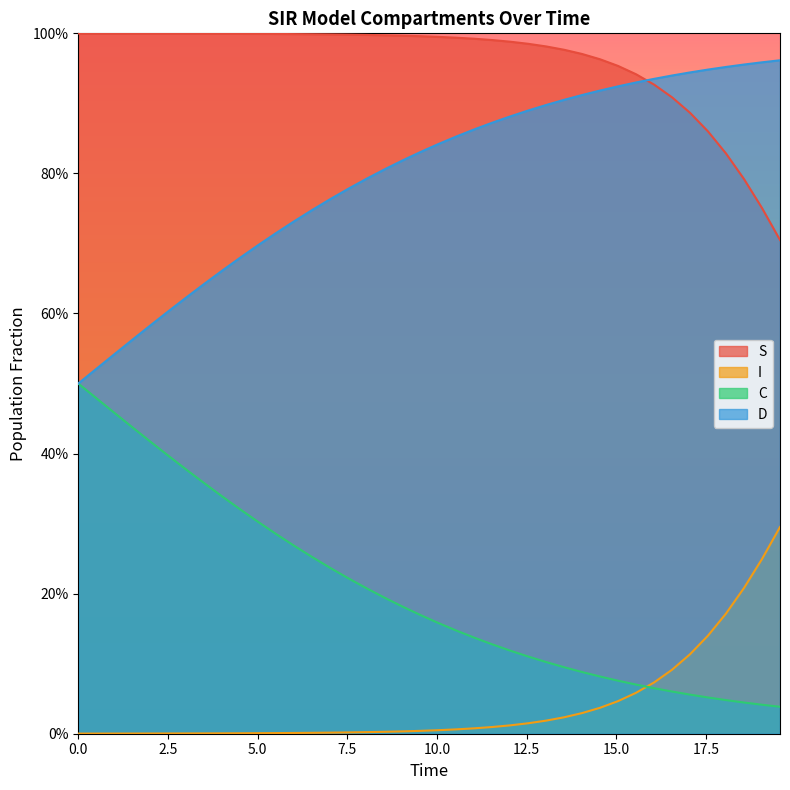

At how many categories does at least one series exceed 0?

40